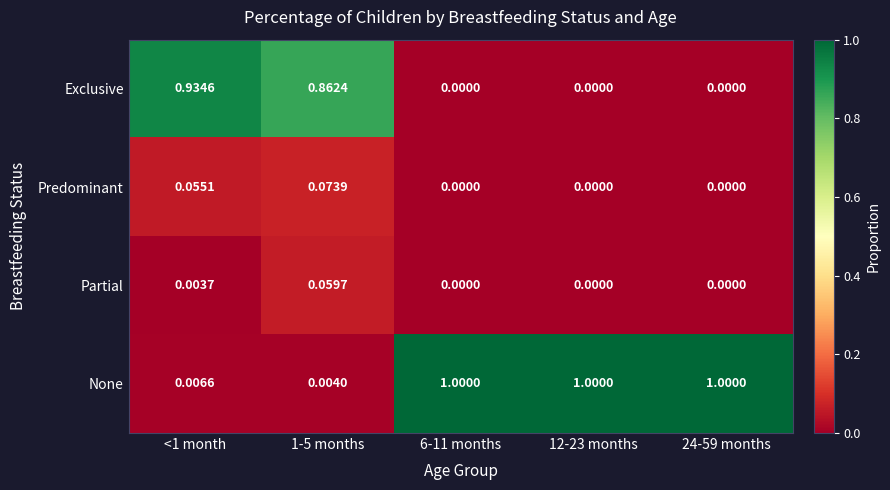

List the series in order of their peak value, lowest first.

Partial, Predominant, Exclusive, None